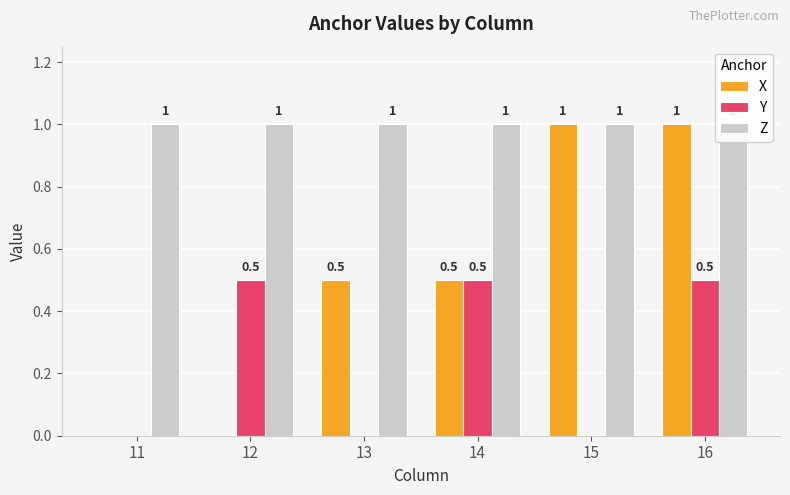

How many values in X are above zero?

4